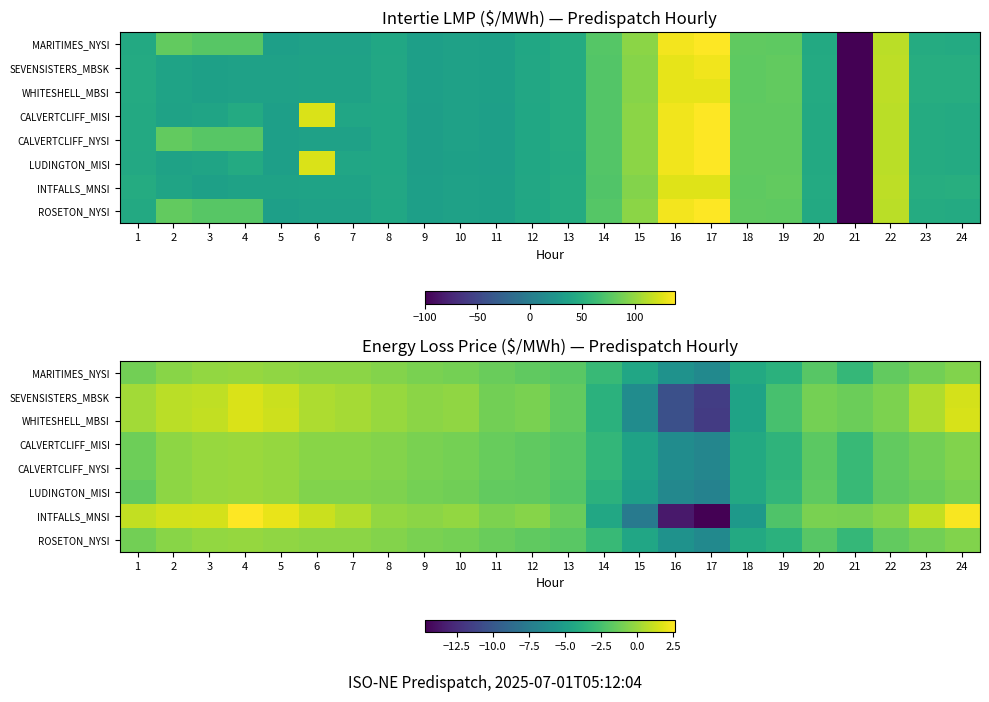

What is the difference between the second highest and minimum values in the MARITIMES_NYSI series?

6.3